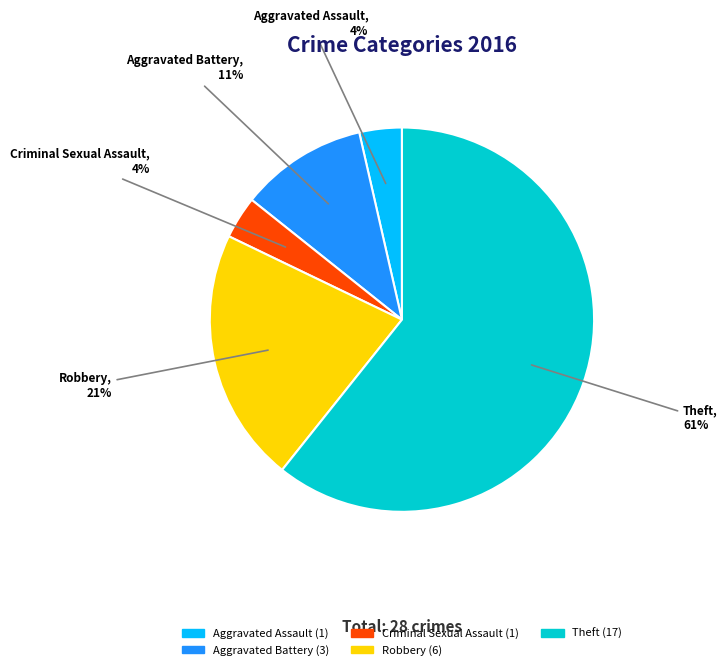

Approximately how many times larger is the value at Criminal Sexual Assault compared to Aggravated Assault?

1.0